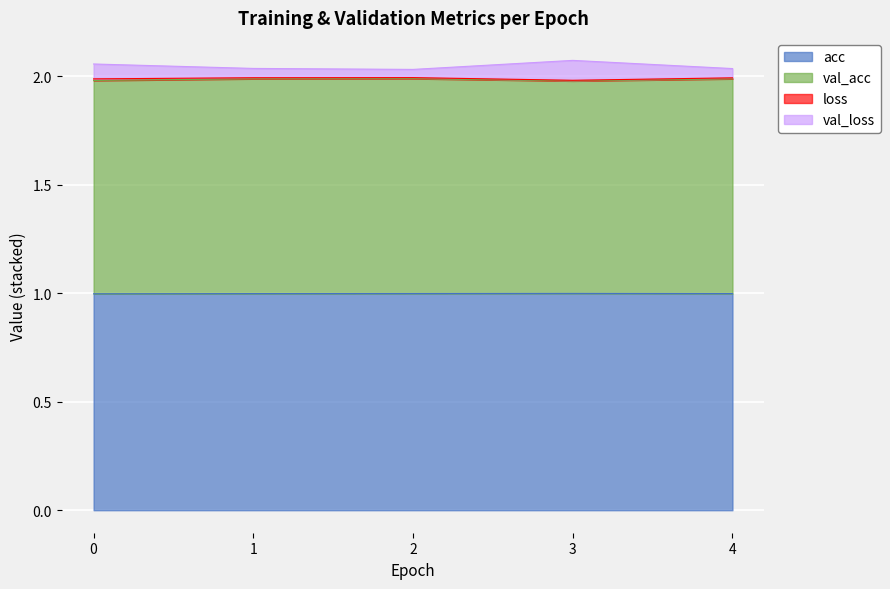

Is it true that val_loss equals 2.0 at 1?

True